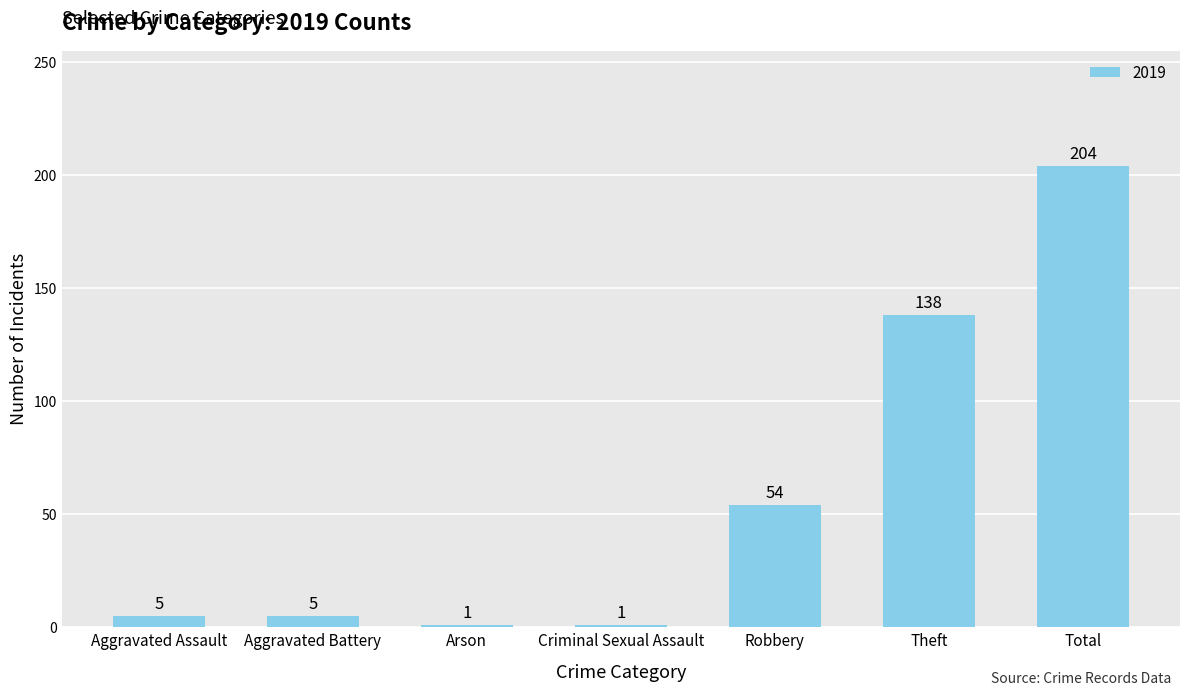

What is the difference between the values at Total and Aggravated Assault?

199